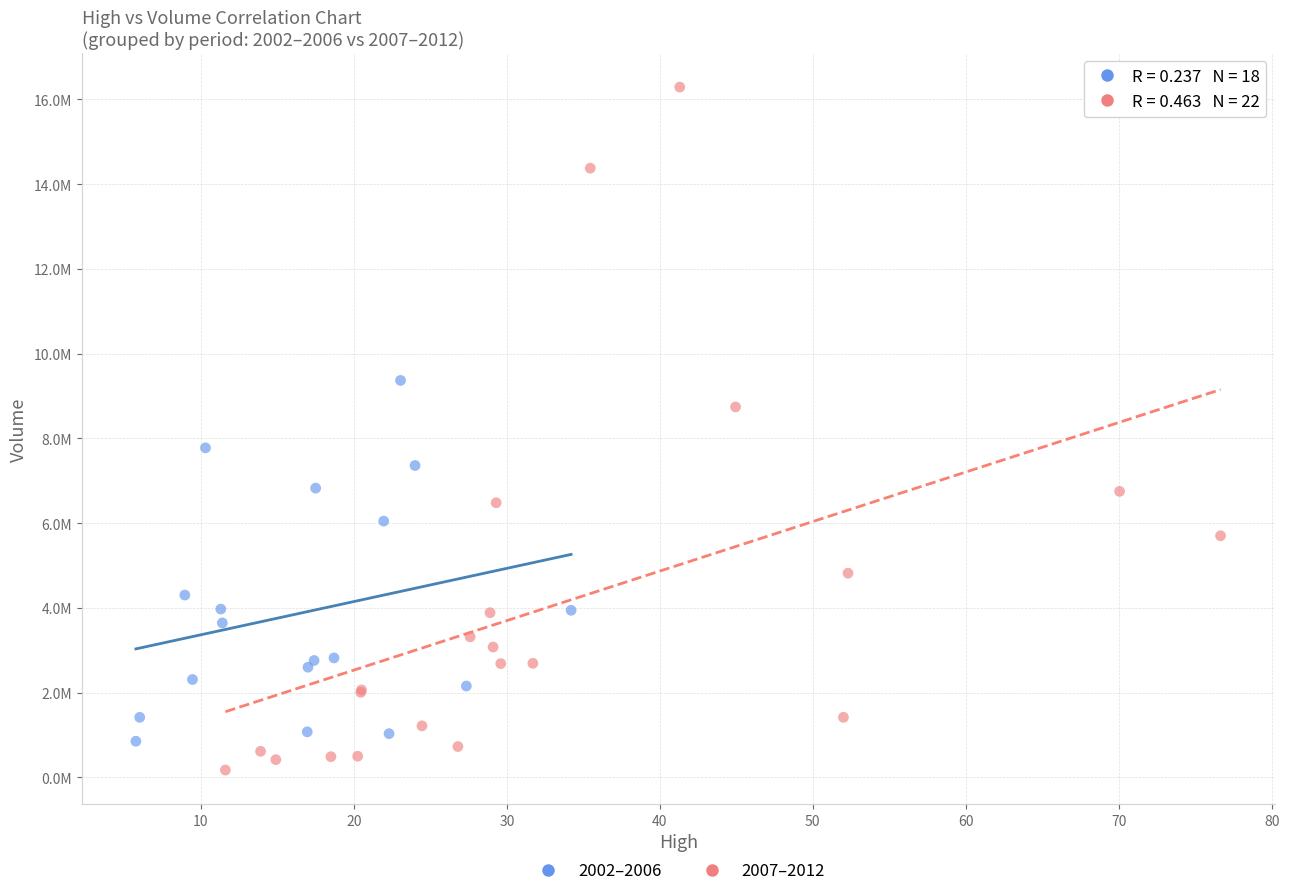

Which series contains the highest Y value?

2007–2012